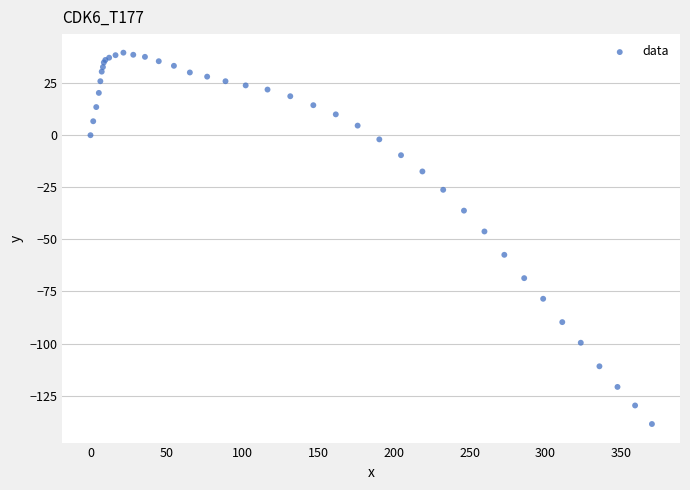

What Y value in the scatter plot is closest to -49?

-46.2